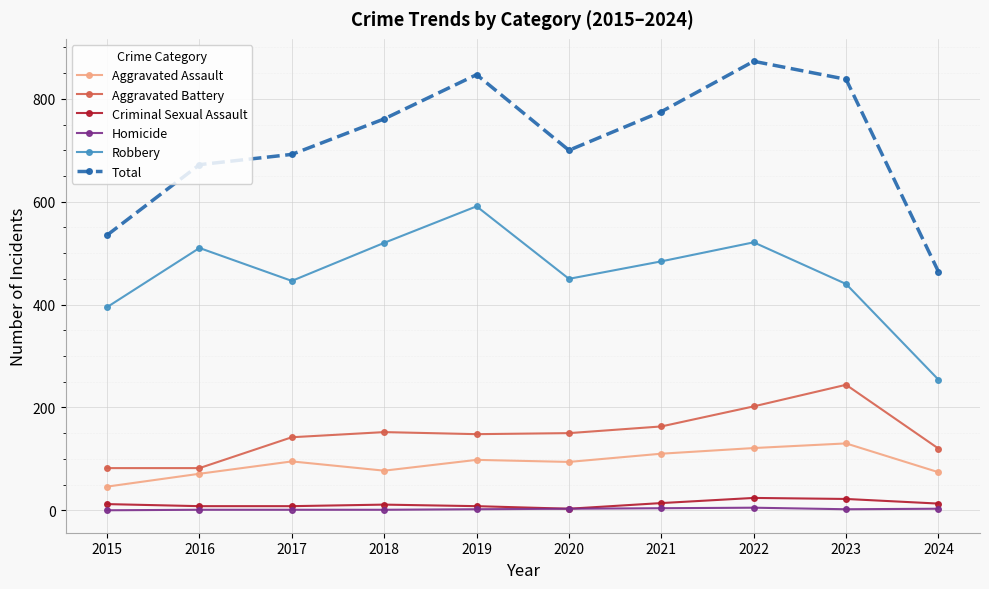

Which series has the widest spread of values?

Total